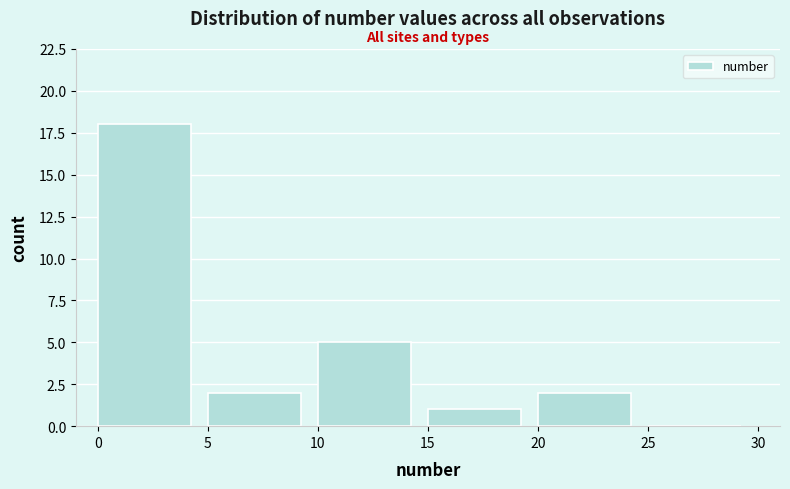

Reading left to right, list every bar in this chart as the range it spans on the x-axis followed by its height. The values are not printed on the chart, so give them approximately, as read against the axis.

0 to 5: 18
5 to 10: 2
10 to 15: 5
15 to 20: 1
20 to 25: 2
25 to 30: 0